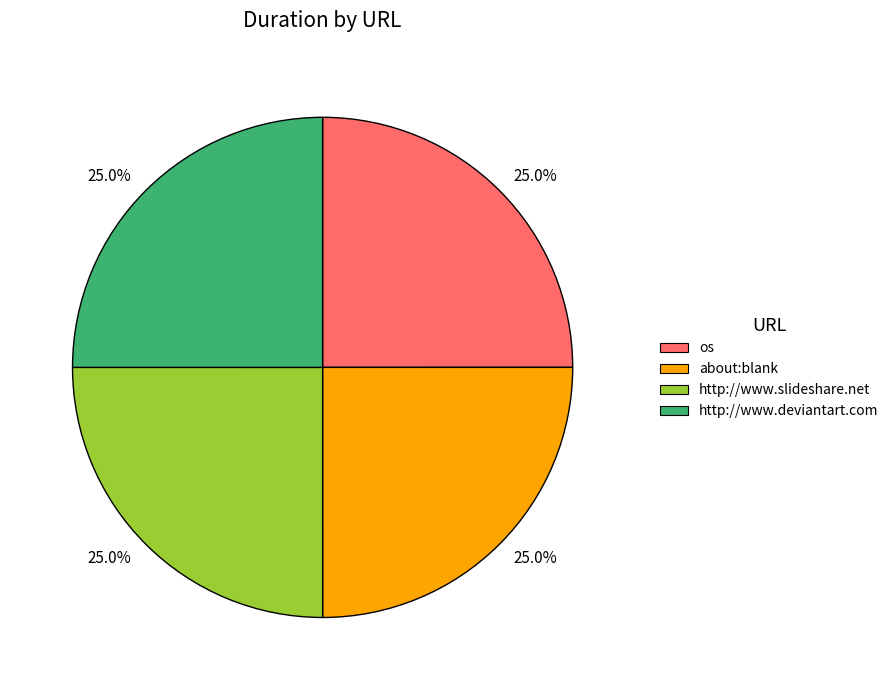

Does any single category account for the majority?

No